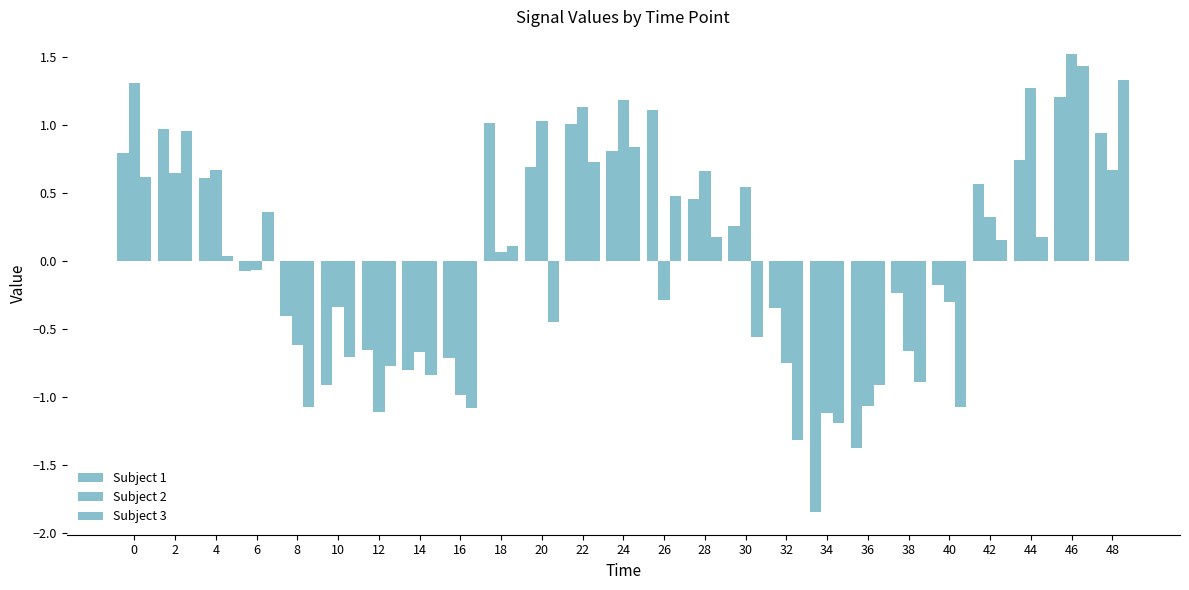

How many data points does each series have?

25